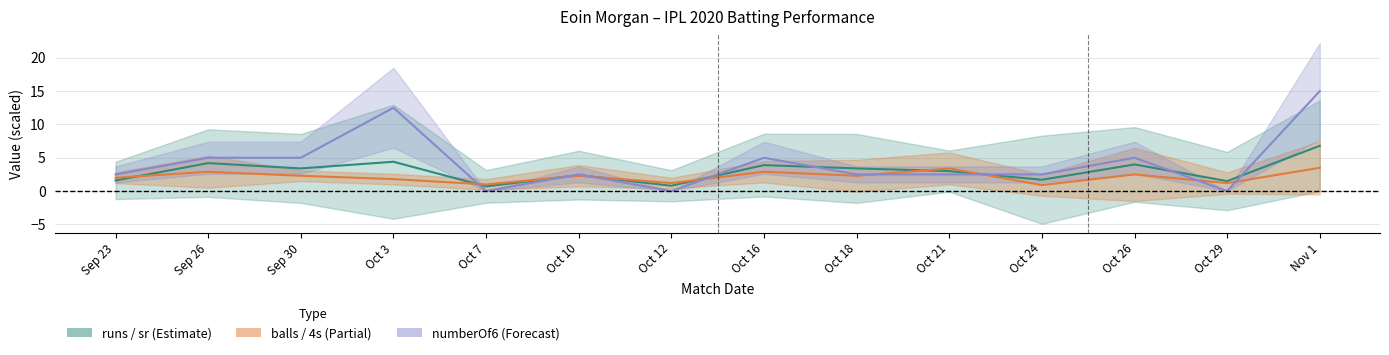

What position from the left is Oct 18?

9